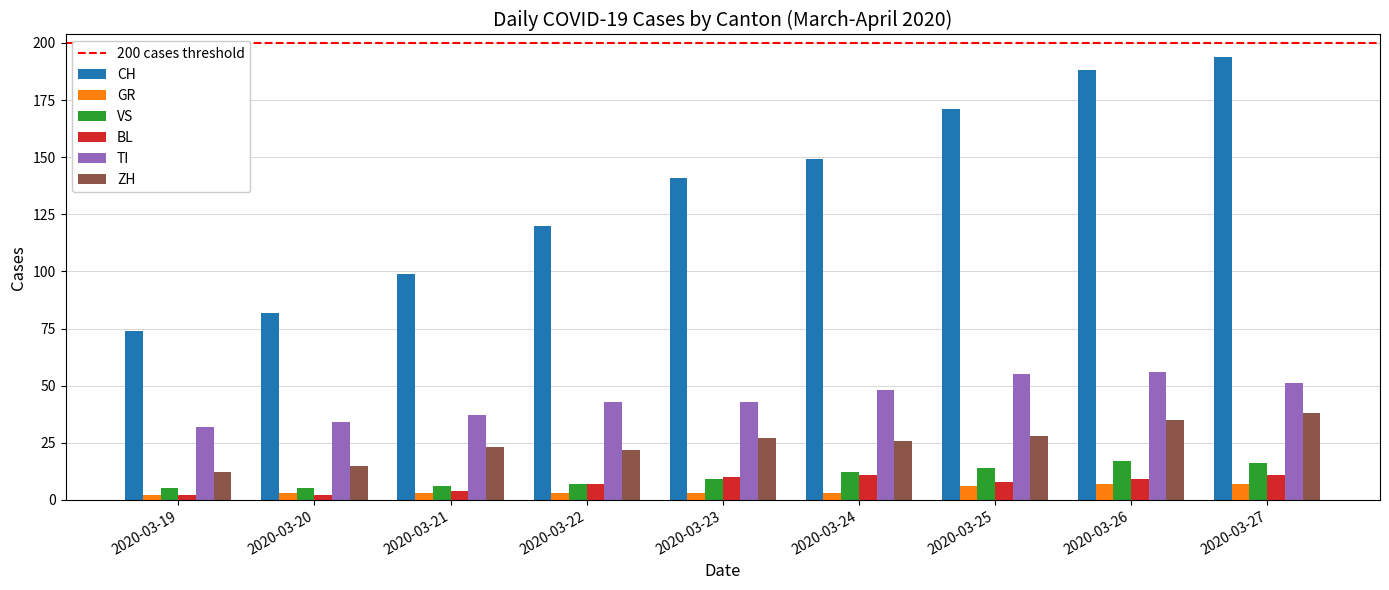

Are the bars horizontal?

No